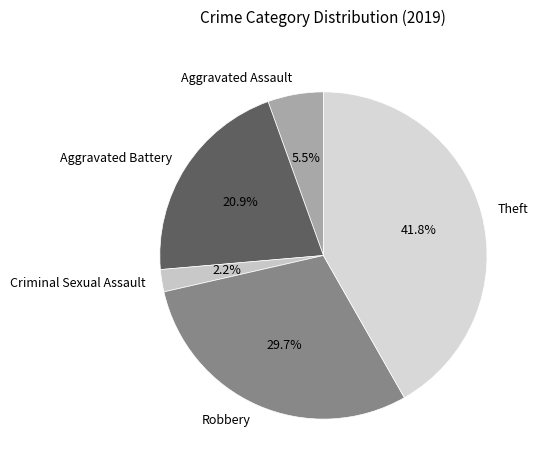

Does Aggravated Assault represent more than half of the total?

No